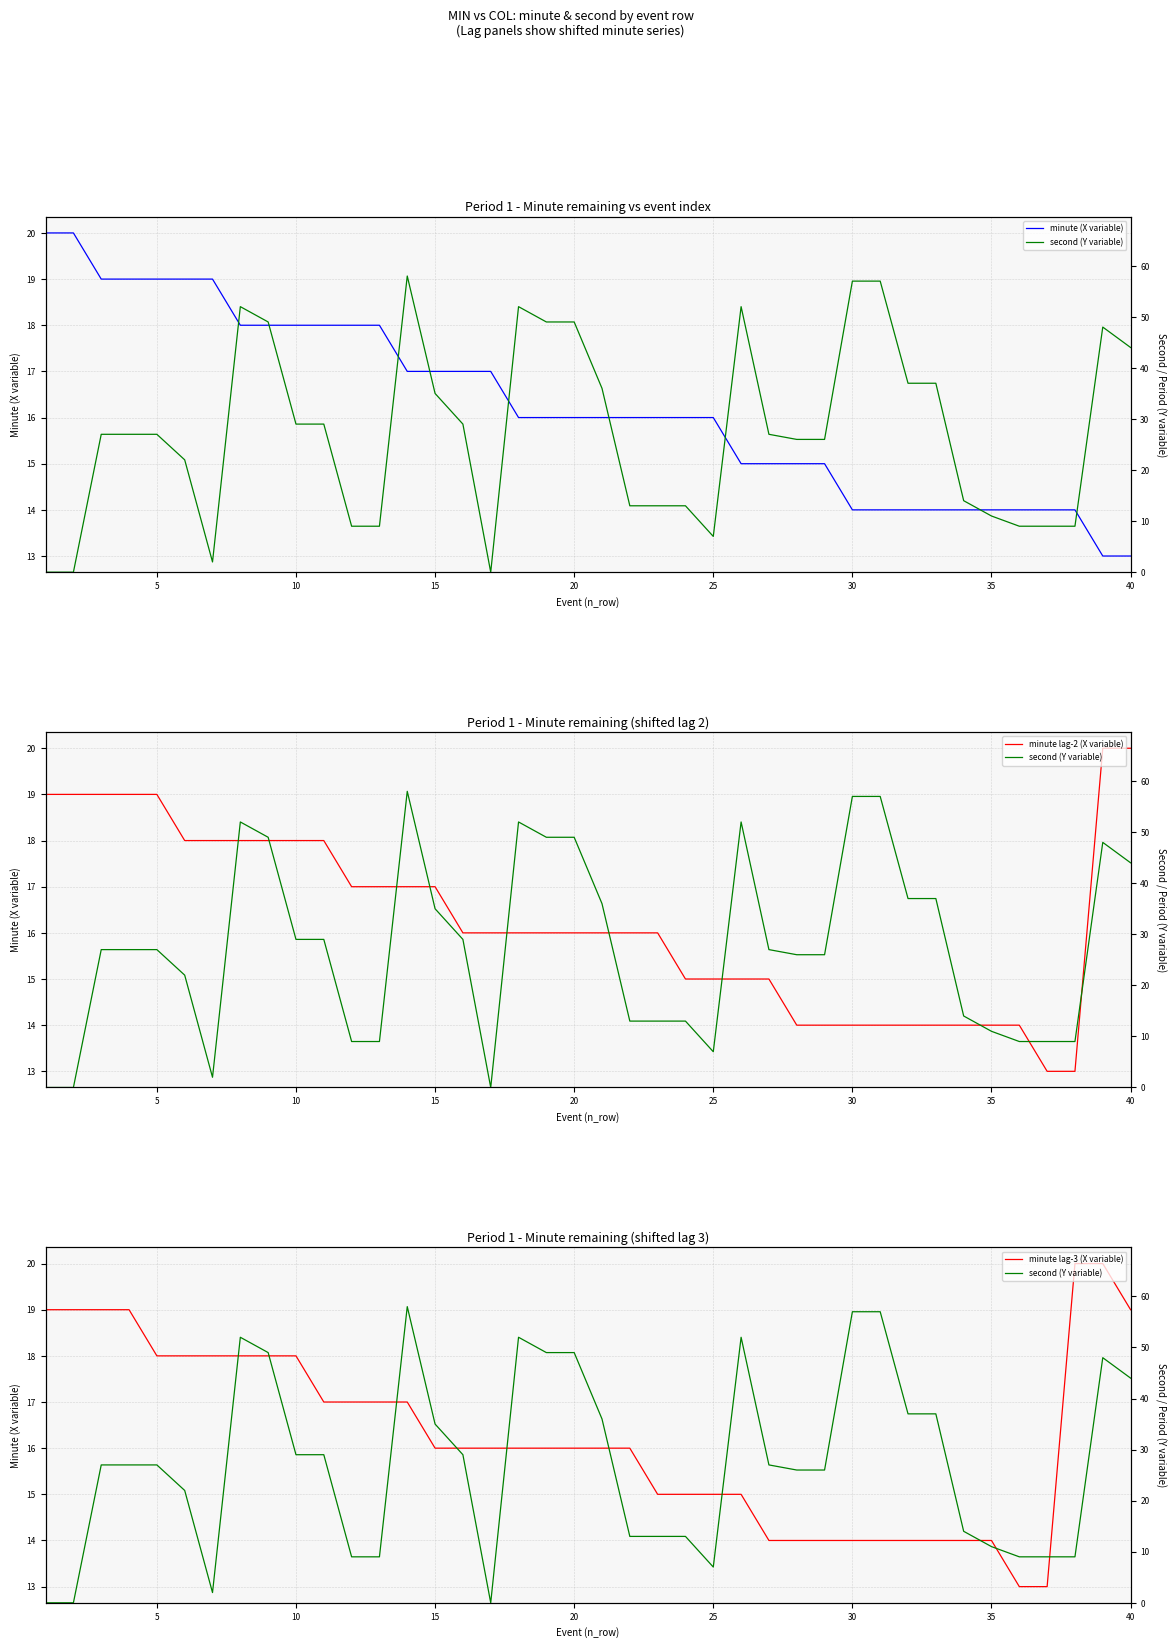

What is the difference between the maximum and minimum values in the minute lag-2 (X variable) series?

7